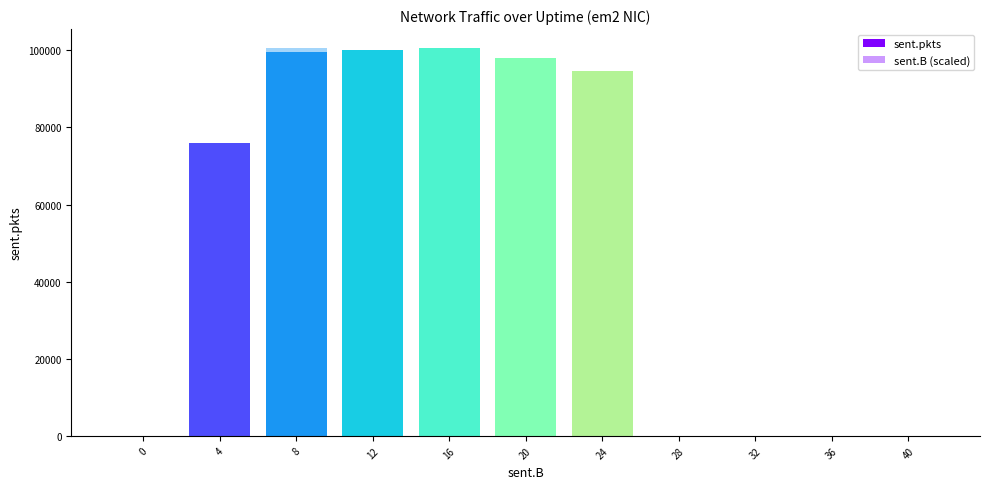

At how many categories does at least one series exceed 52528?

6